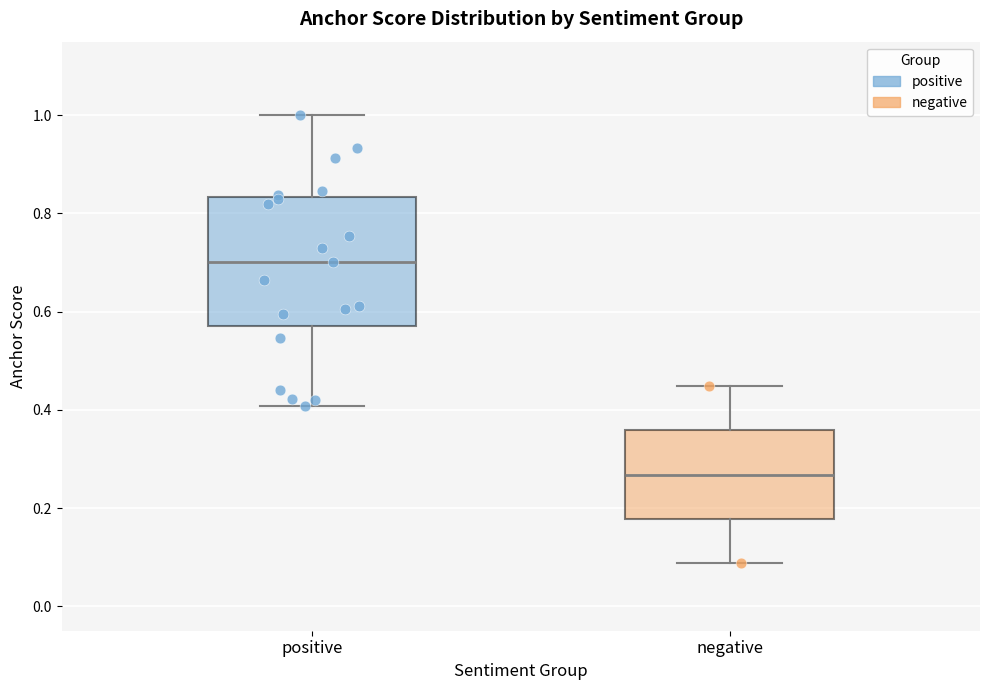

Which box's median line is the highest?

positive